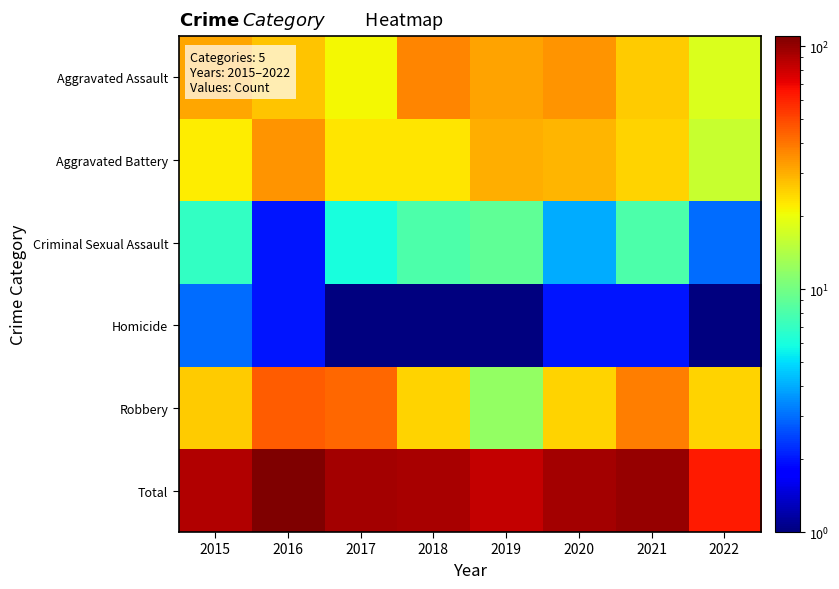

Rank the series by their maximum value, from lowest to highest.

Homicide, Criminal Sexual Assault, Aggravated Battery, Aggravated Assault, Robbery, Total